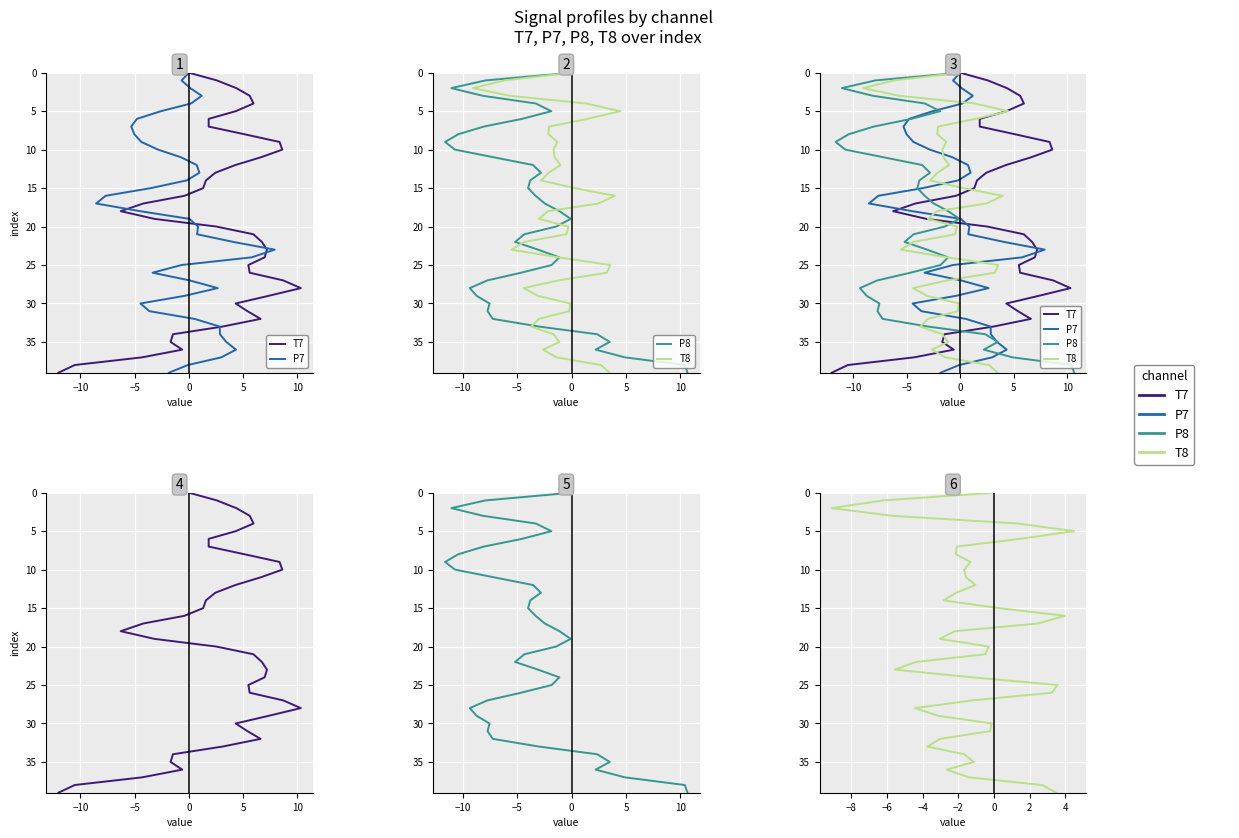

Rank the series by their maximum value, from highest to lowest.

T7, P7, P8, T8